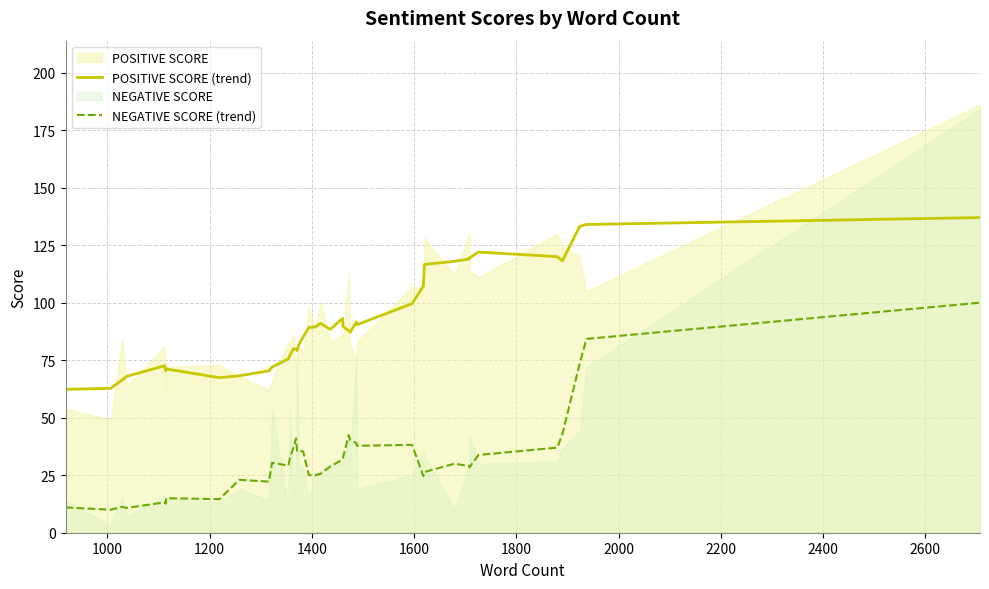

How many data points in POSITIVE SCORE (trend) are less than 88?

20